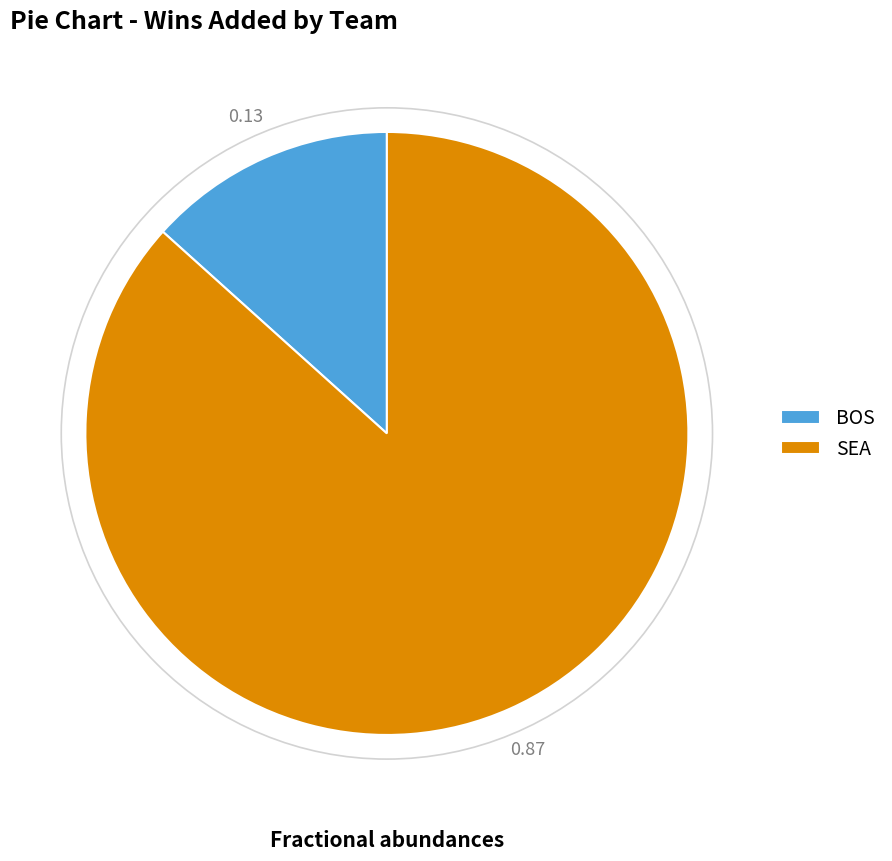

Rank the categories by value from lowest to highest.

BOS, SEA